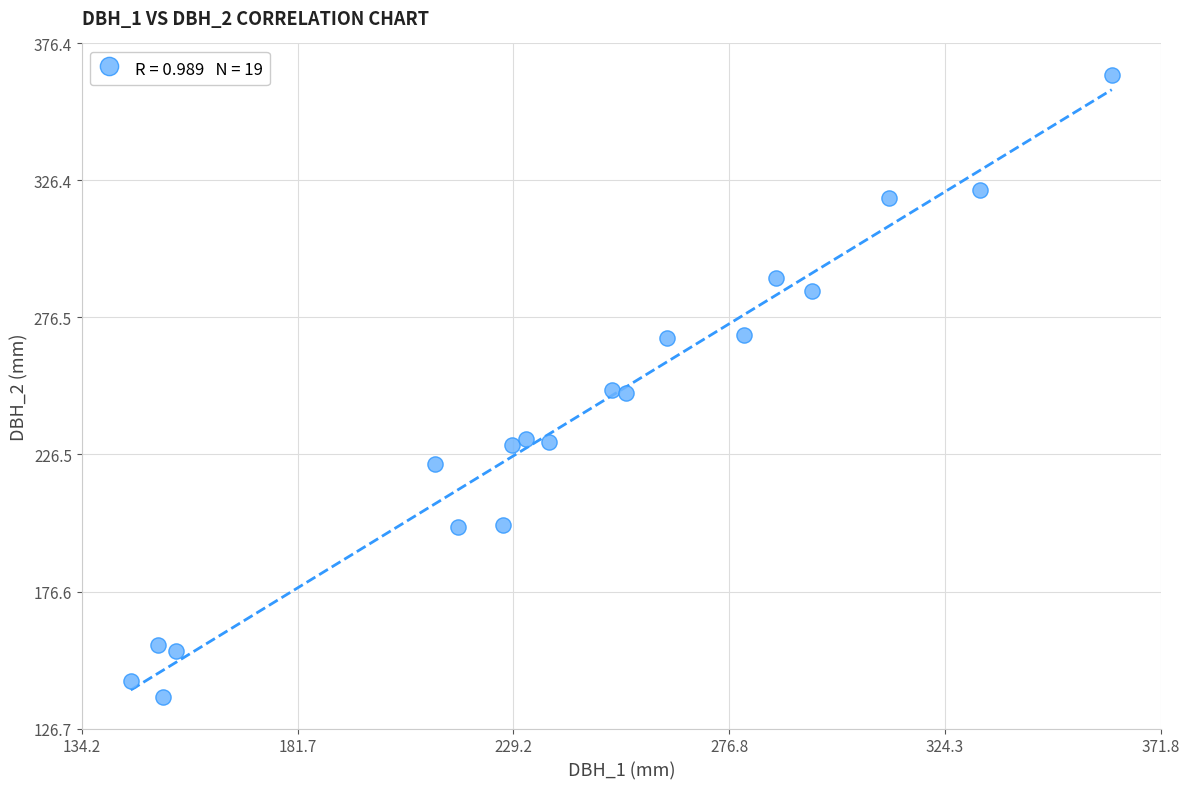

What is the range of Y values (max minus min)?

227